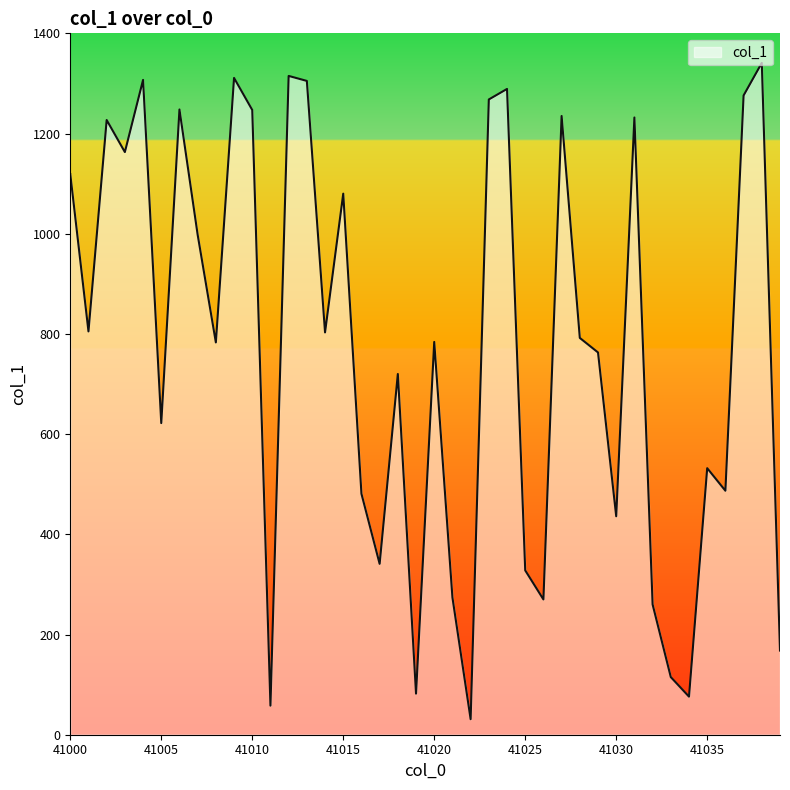

What is the difference between the maximum and minimum values?

1310